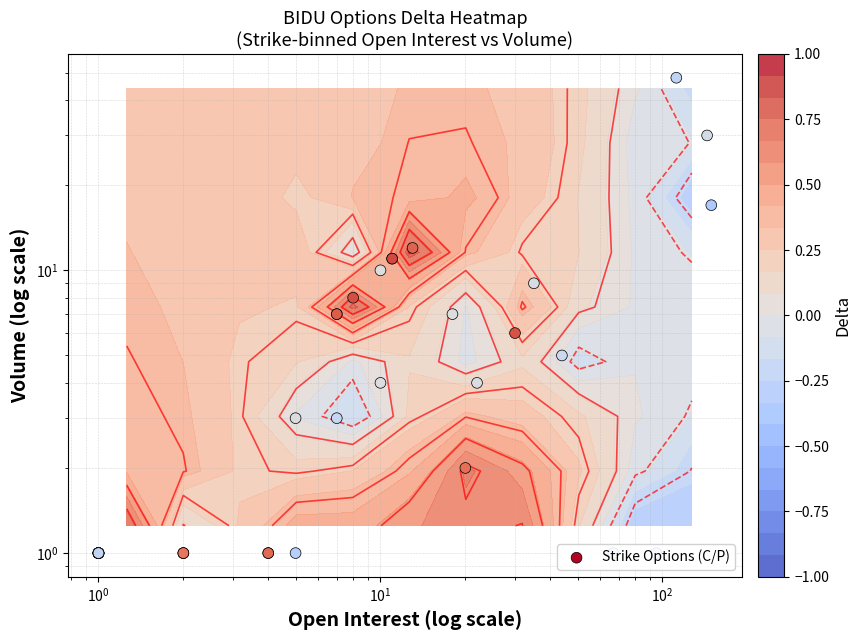

At which label does the data first exceed 3?

$\mathdefault{10^{1}}$